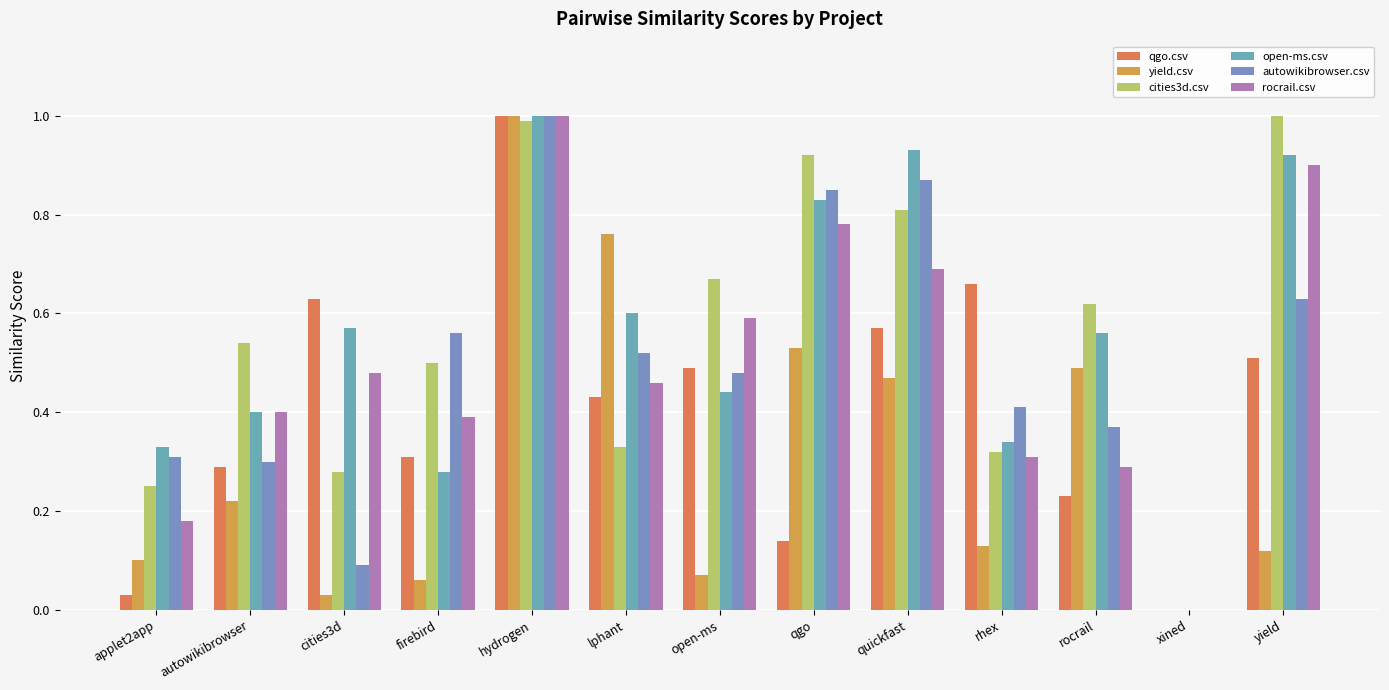

The autowikibrowser.csv series shows 0.8 at qgo. True or false?

True